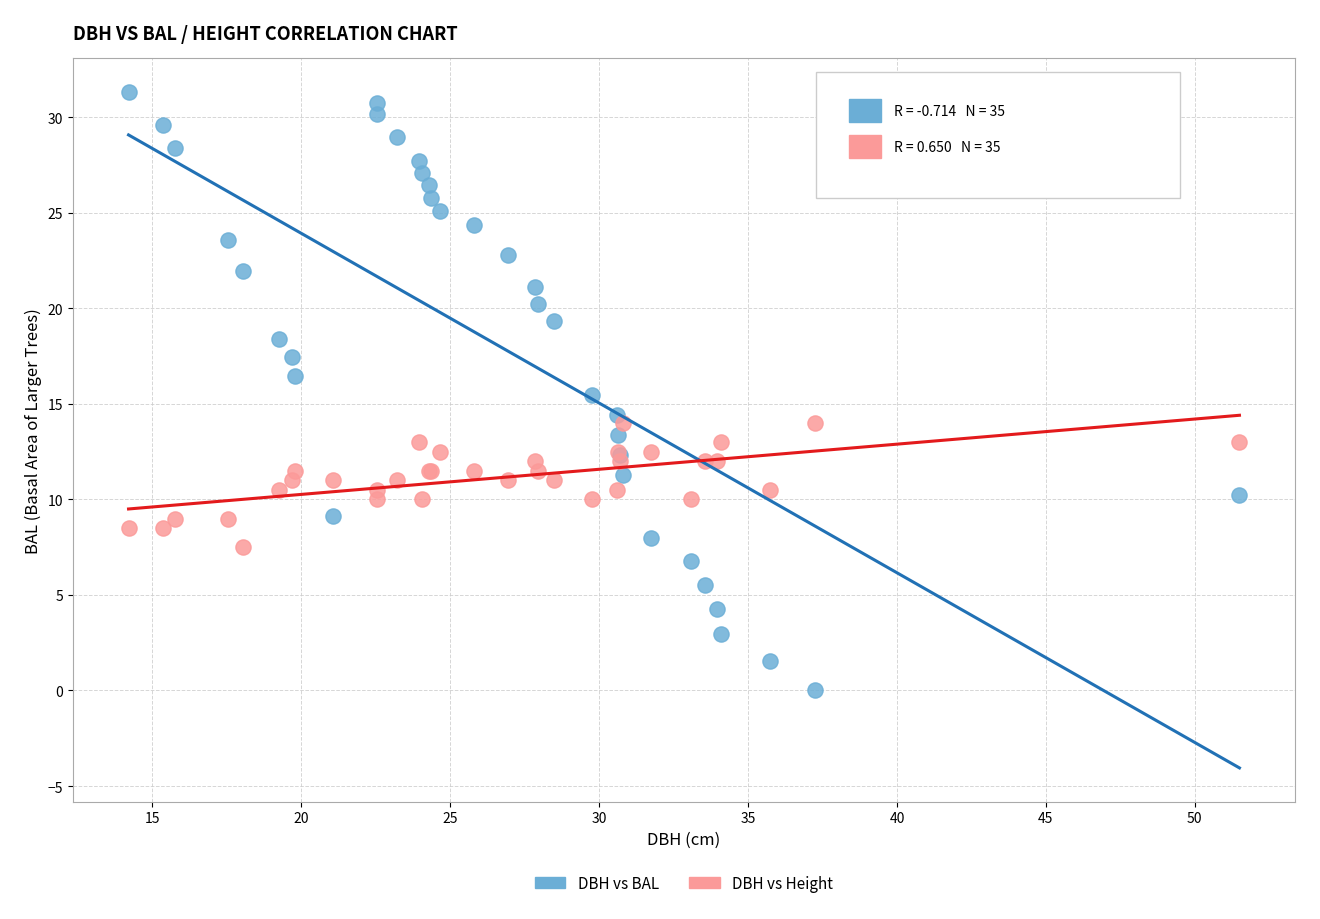

What is the X range (max minus min) for the scatter plot?

37.3